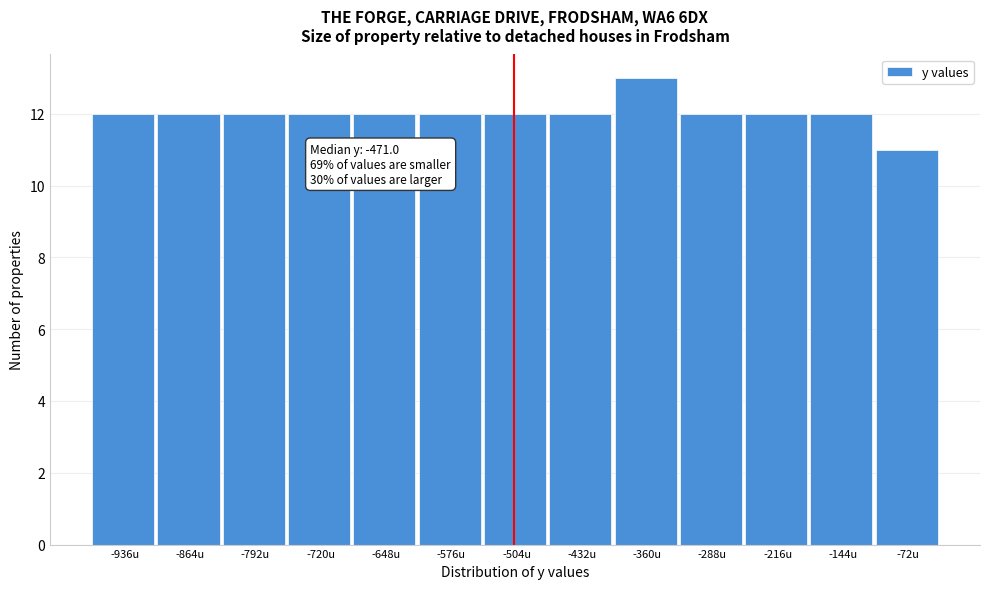

Reading left to right, transcribe all the data shown in this chart.

-936u=12	-864u=12	-792u=12	-720u=12	-648u=12	-576u=12	-504u=12	-432u=12	-360u=13	-288u=12	-216u=12	-144u=12	-72u=11